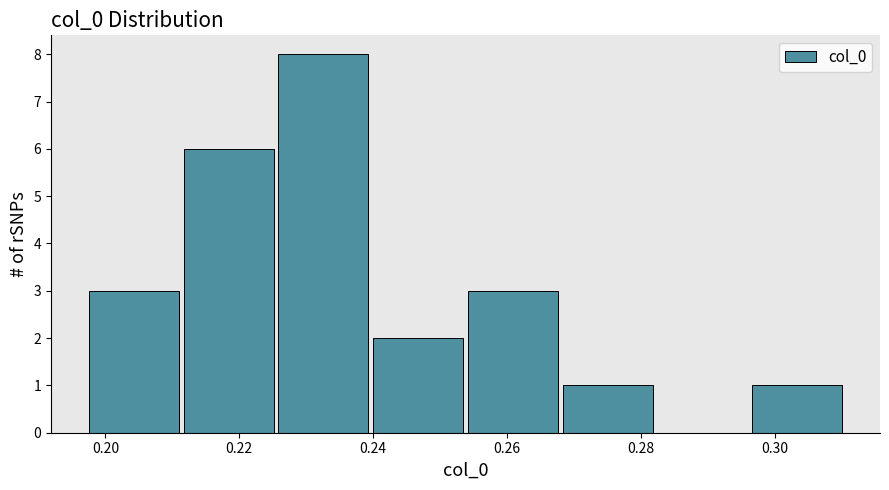

Reading left to right, list every bar in this chart as the range it spans on the x-axis followed by its height. Neither the bar edges nor the heights are printed on the chart, so give them approximately, as read against the axes.

0.198 to 0.212: 3
0.212 to 0.226: 6
0.226 to 0.240: 8
0.240 to 0.254: 2
0.254 to 0.268: 3
0.268 to 0.282: 1
0.282 to 0.296: 0
0.296 to 0.310: 1